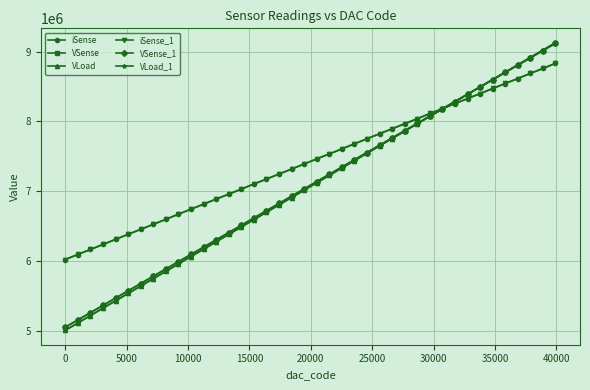

What is the value of the VLoad_1 point at the 2nd from the left?

5115816